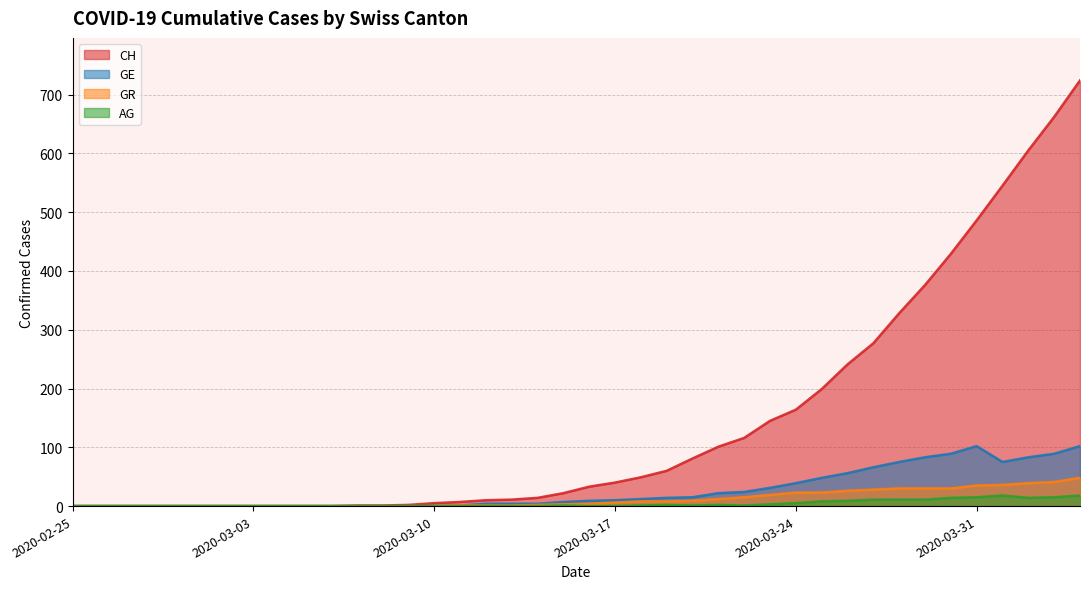

The value of GR at 2020-03-05 is 0. True or false?

True